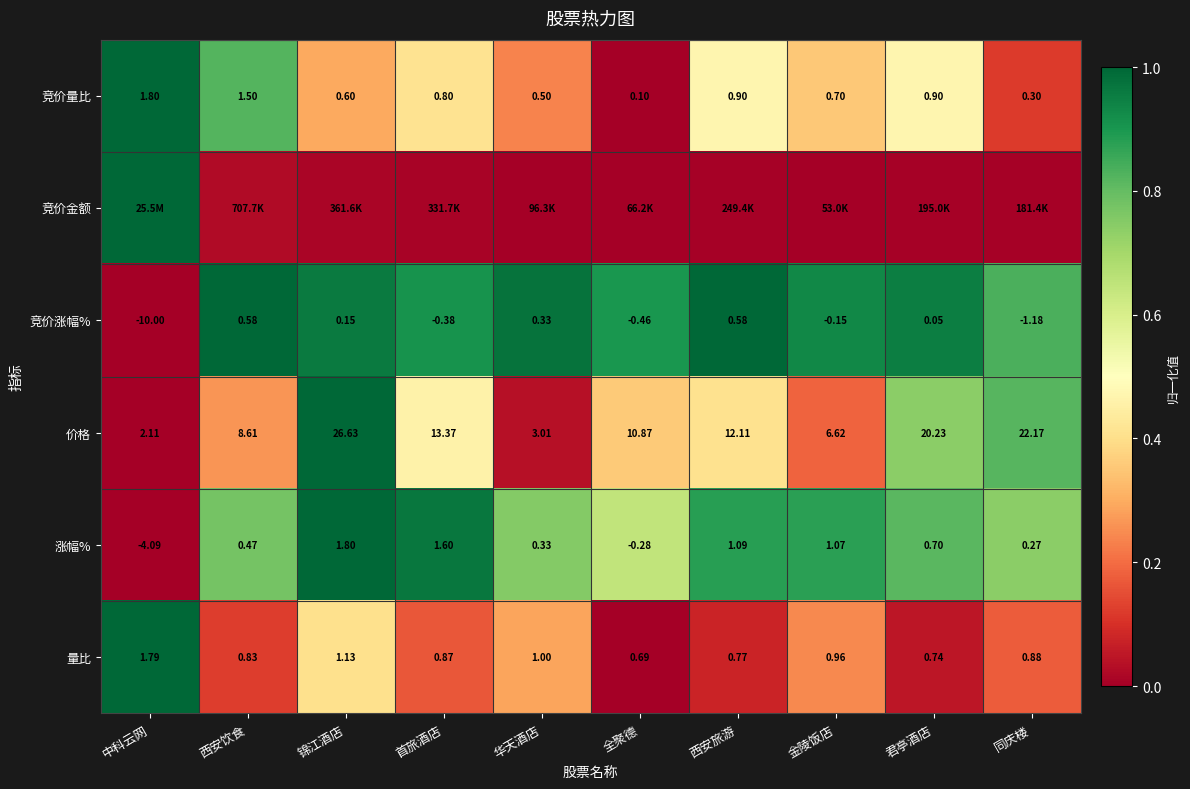

Is the value of 涨幅% at 金陵饭店 greater than the value of 价格 at 西安旅游?

No